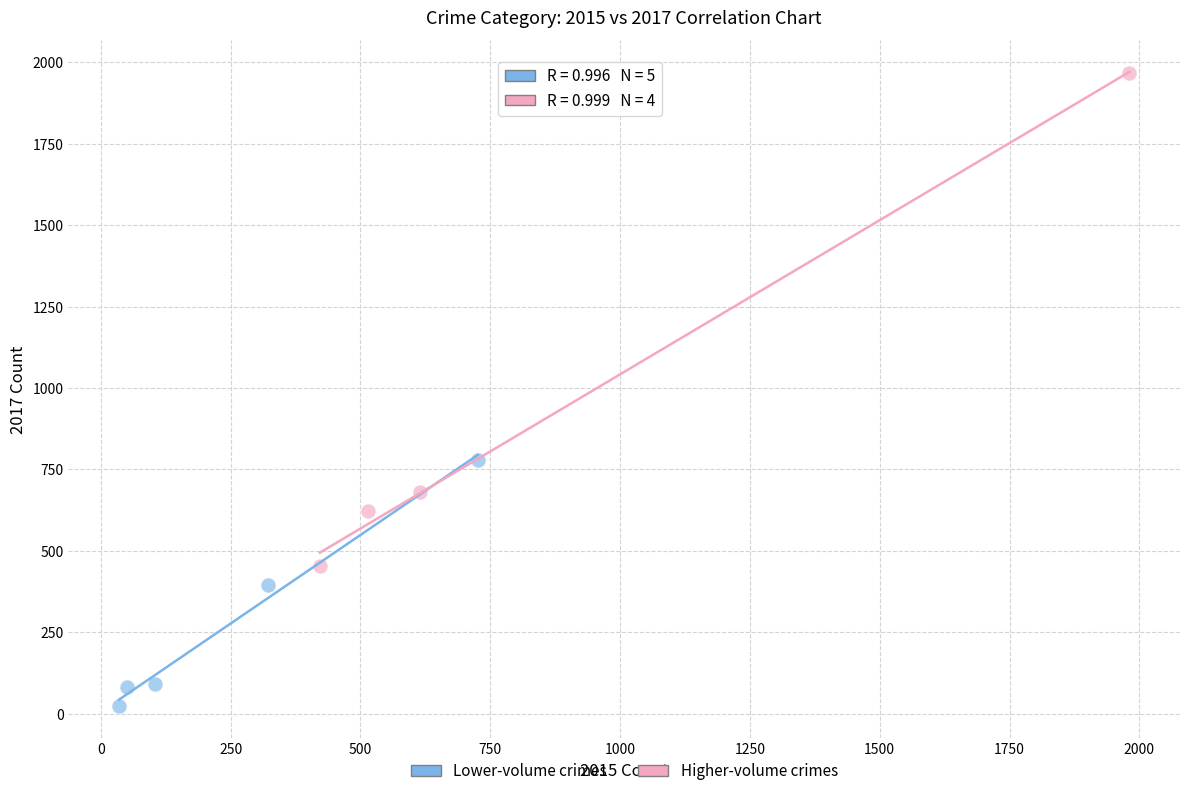

Which series has the largest Y range (max minus min)?

Higher-volume crimes